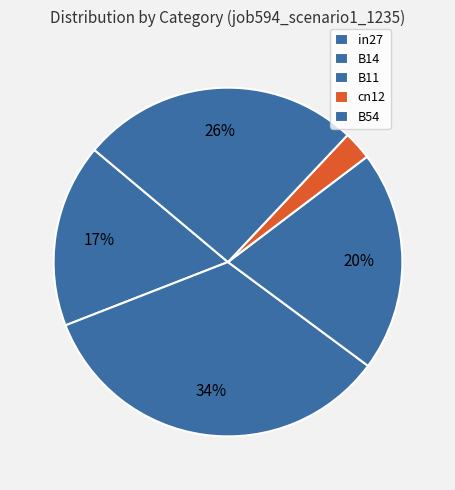

What is the change in value from cn12 to B54?

+0.6